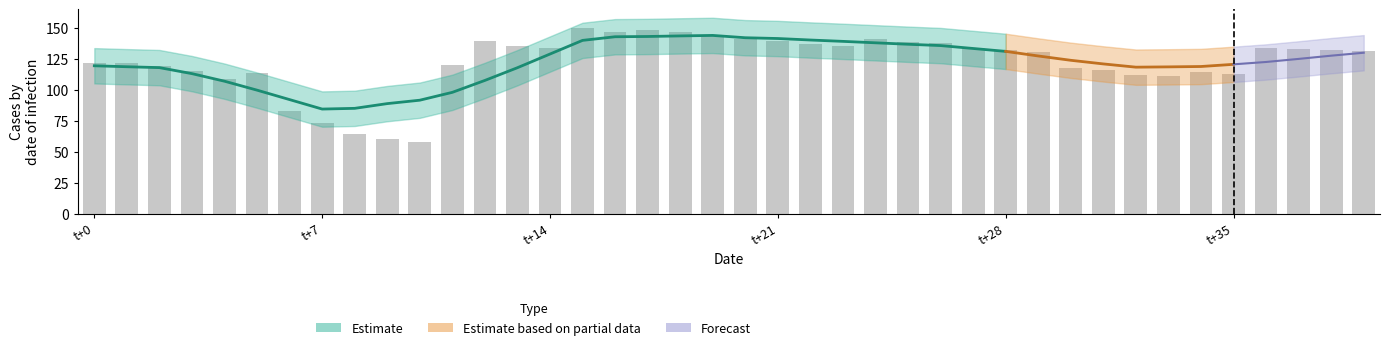

What is the change in value from 7 to 25?

+65.9